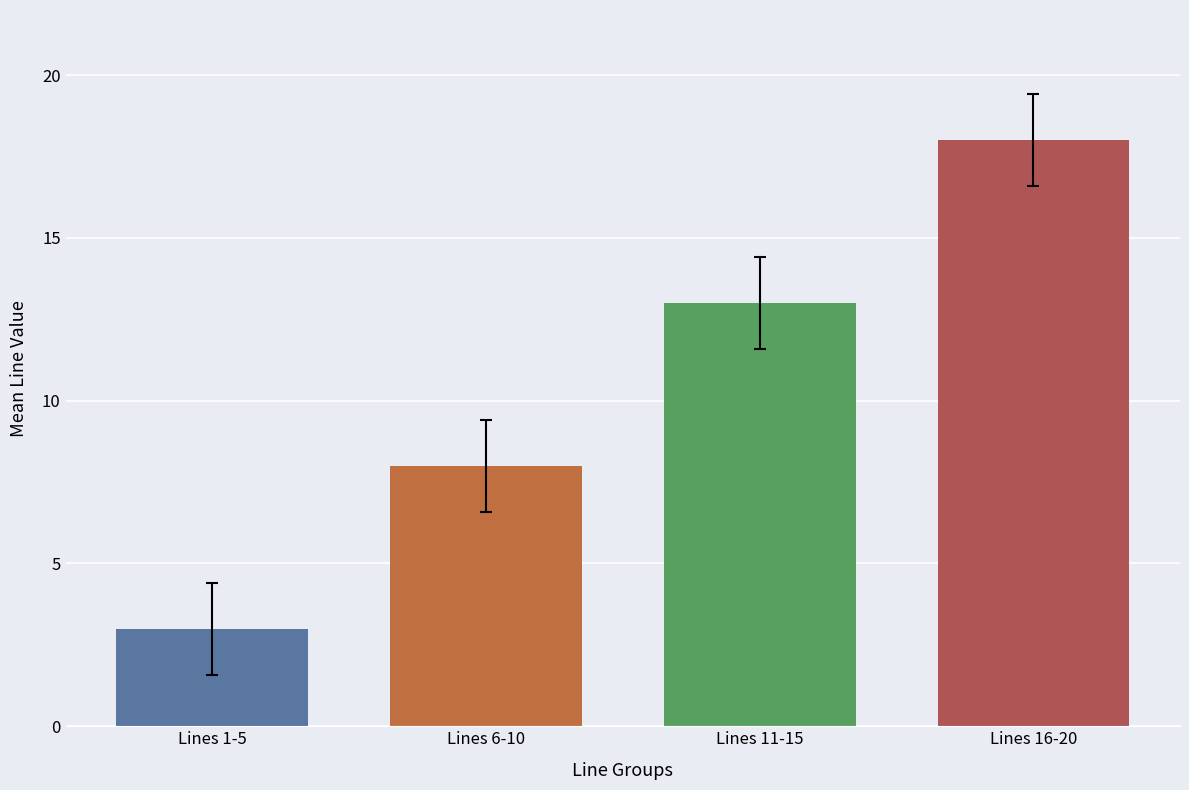

How many bars are there in total?

4